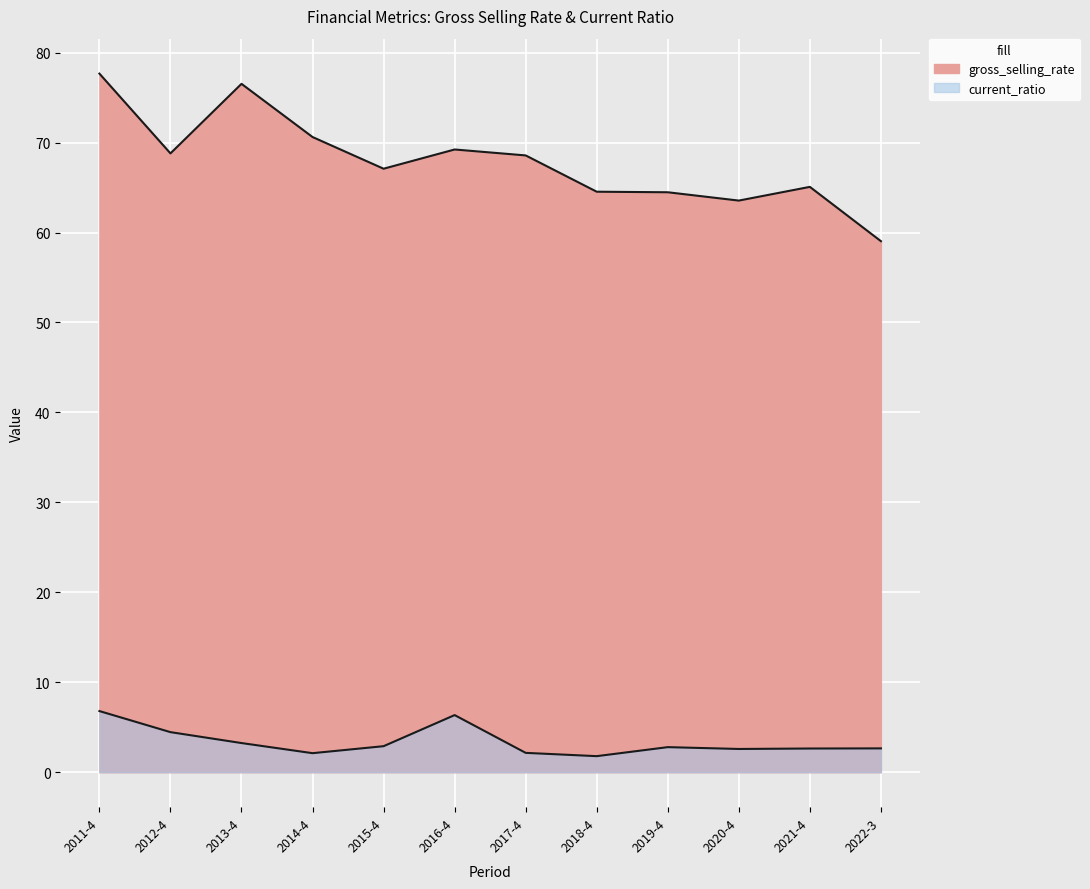

The value of gross_selling_rate at 2022-3 is 91.1. True or false?

False